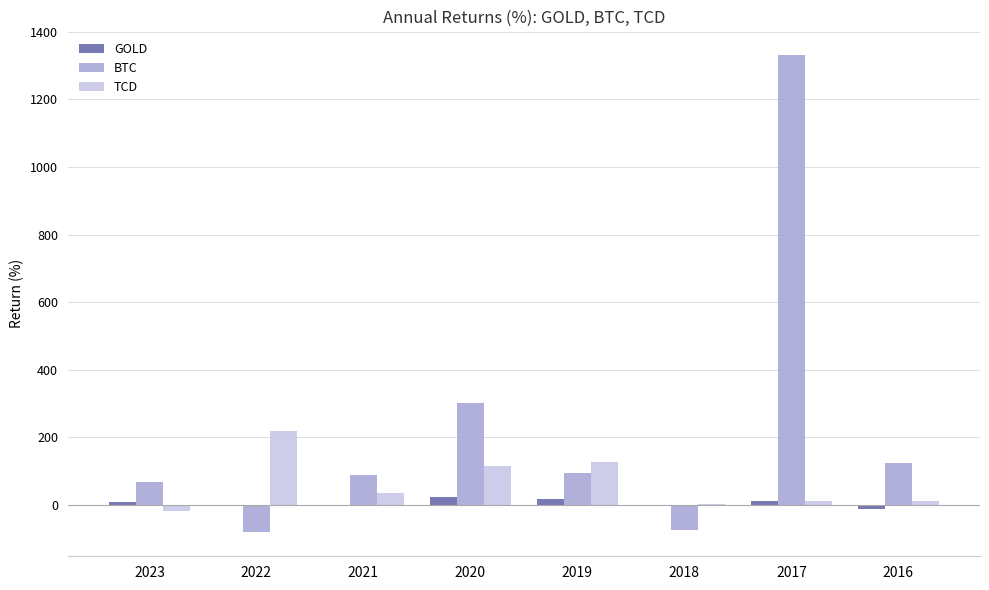

At which label is BTC closest to 624?

2020